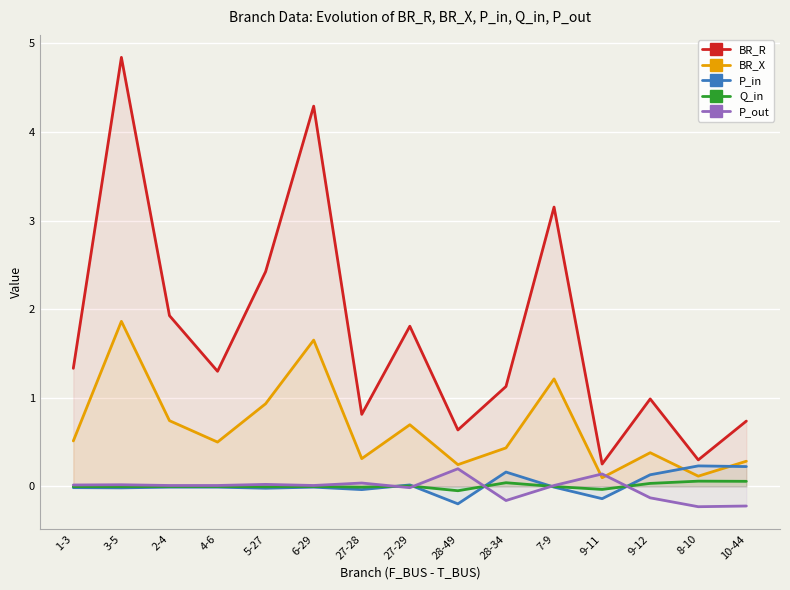

What is the minimum value for P_in?

-0.2